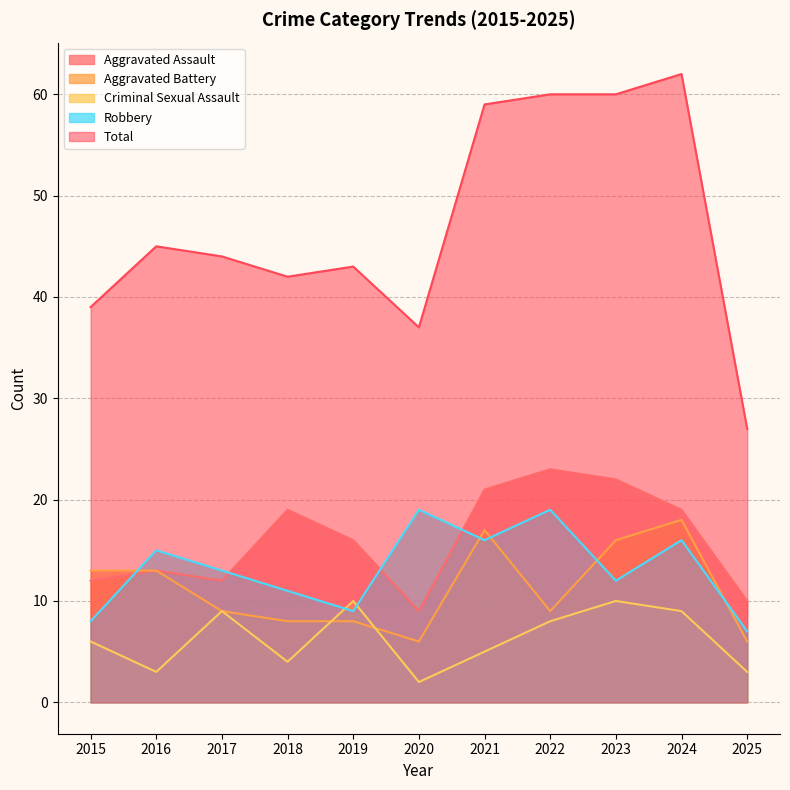

True or false: Robbery and Total cross at least once.

False